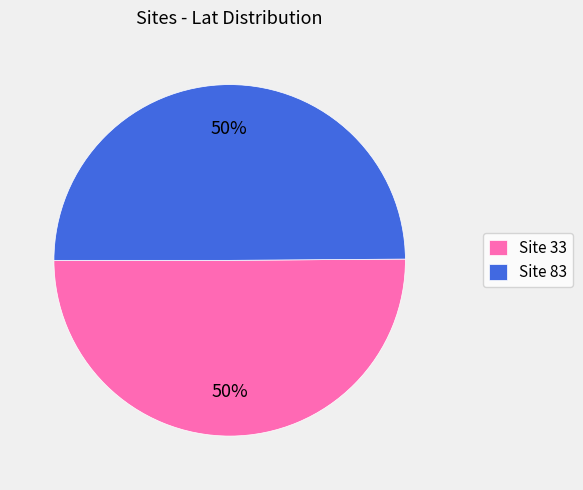

To the nearest percent, what portion does Site 83 represent?

50%